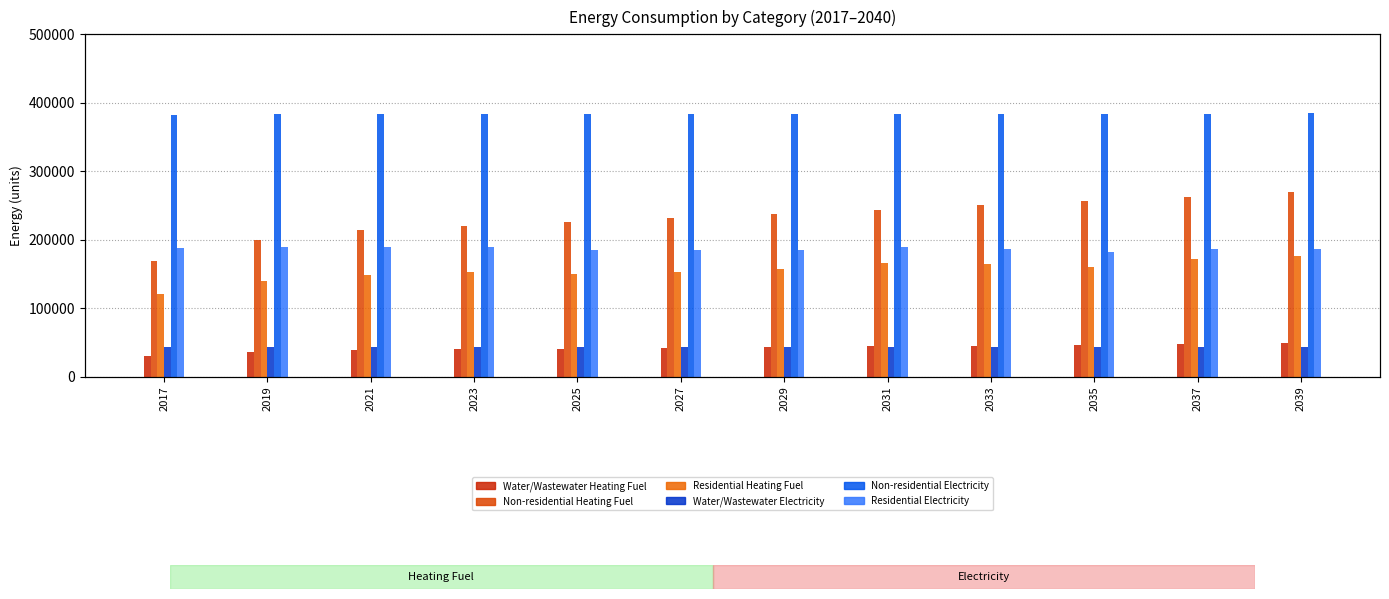

What is the difference between the highest and lowest values at 2027?

341524.8